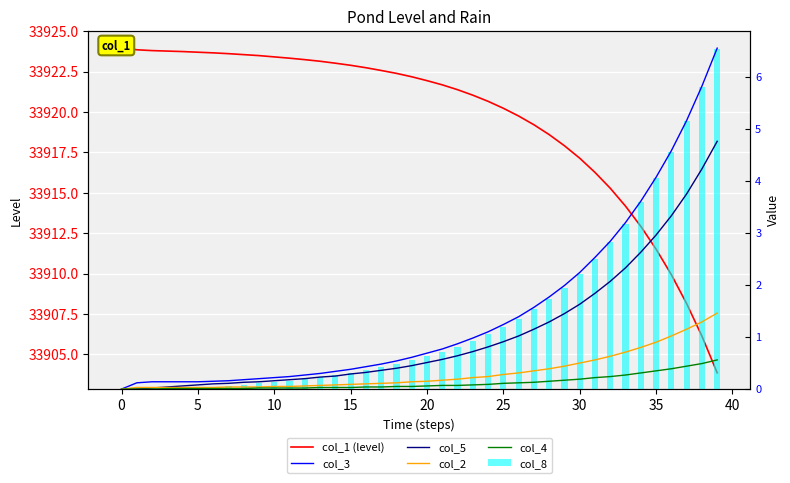

What are all the series names shown in the legend?

col_1 (level), col_3, col_5, col_2, col_4, col_8